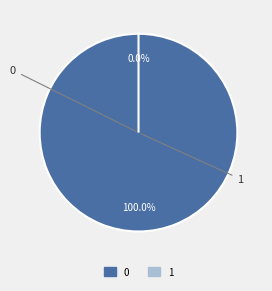

Count the number of slices in the pie.

2